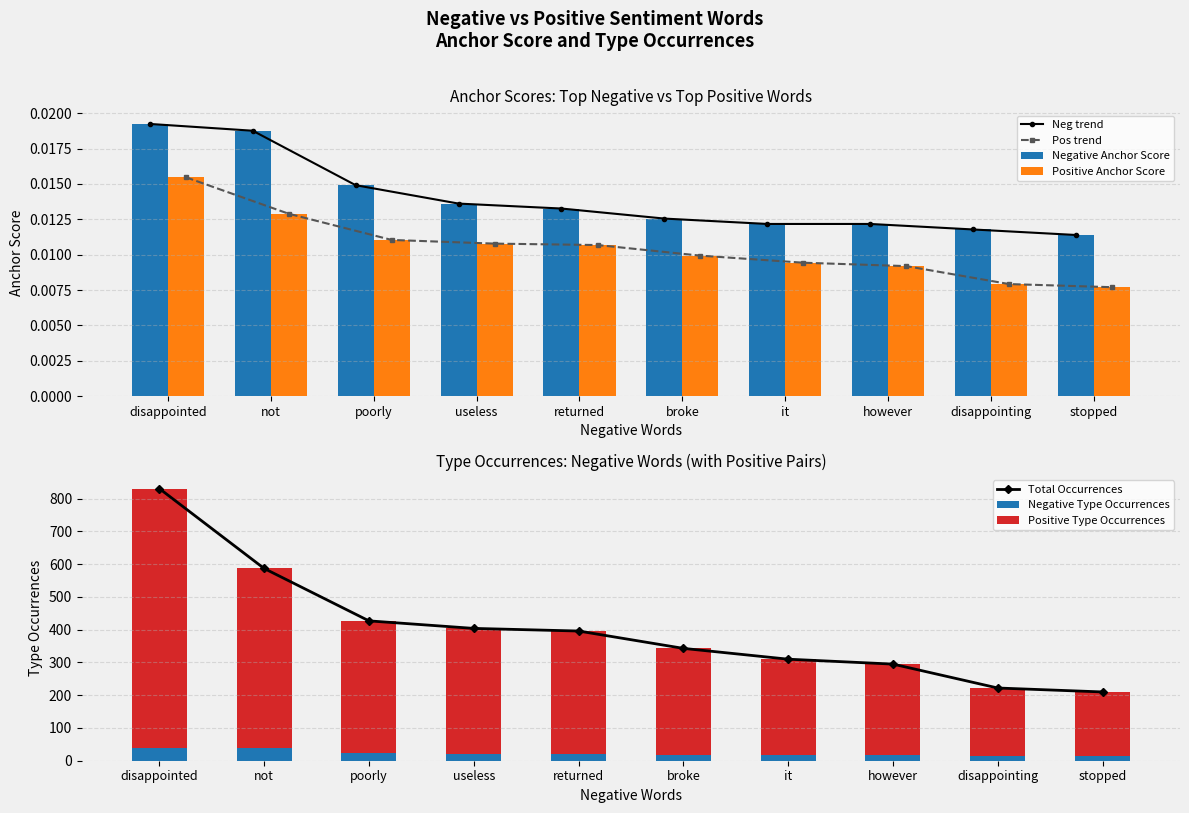

Is it true that negative type occ equals 11.3 at poorly?

False